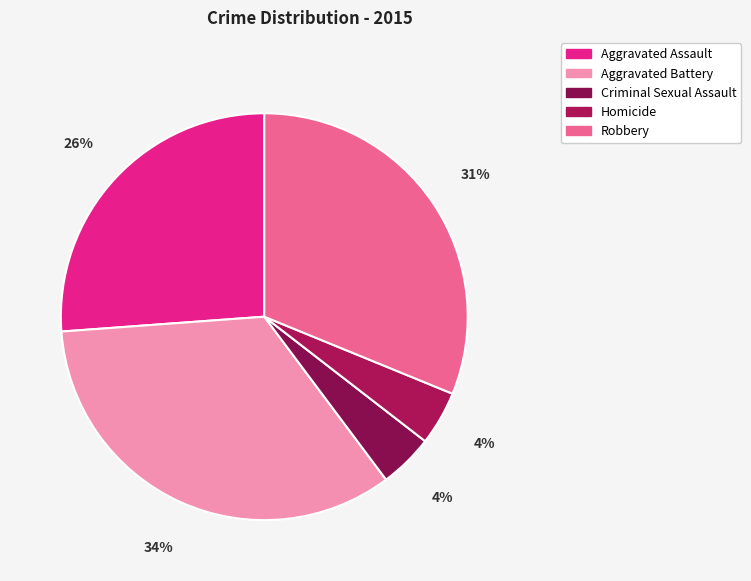

Combined, do Robbery and Aggravated Assault account for over 50%?

Yes